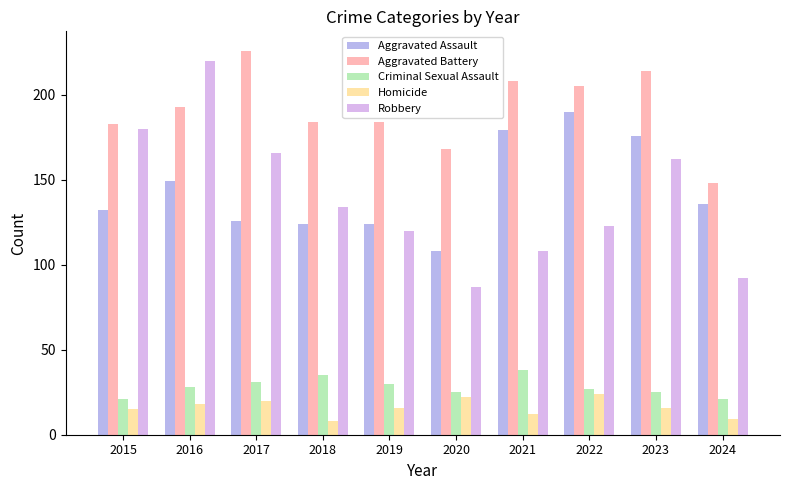

At 2023, list the series in order from smallest to largest.

Homicide, Criminal Sexual Assault, Robbery, Aggravated Assault, Aggravated Battery